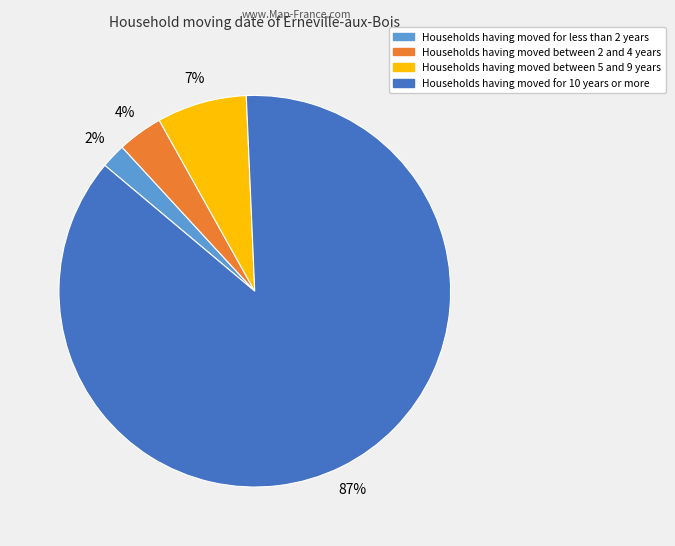

Is there any slice that represents more than half of the pie?

Yes